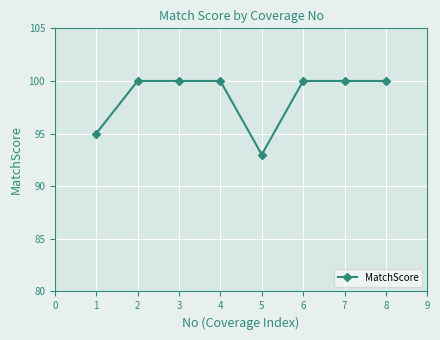

What value does the data have at 7?

100